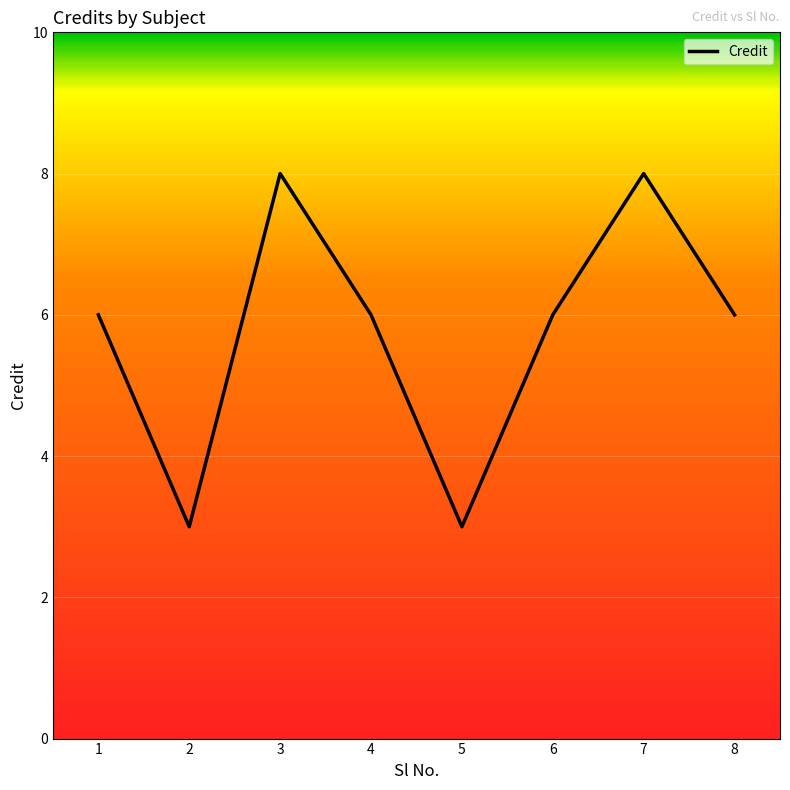

What value does the data have at 2?

3